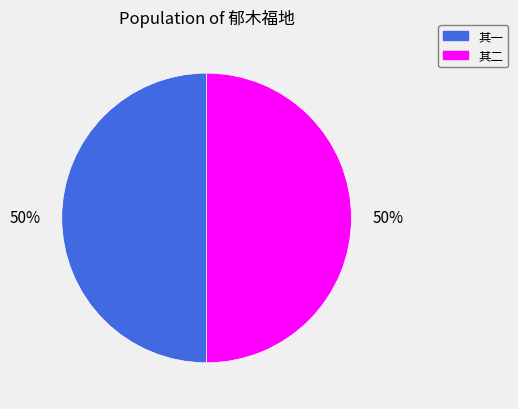

To the nearest percent, what is the average slice percentage?

50%